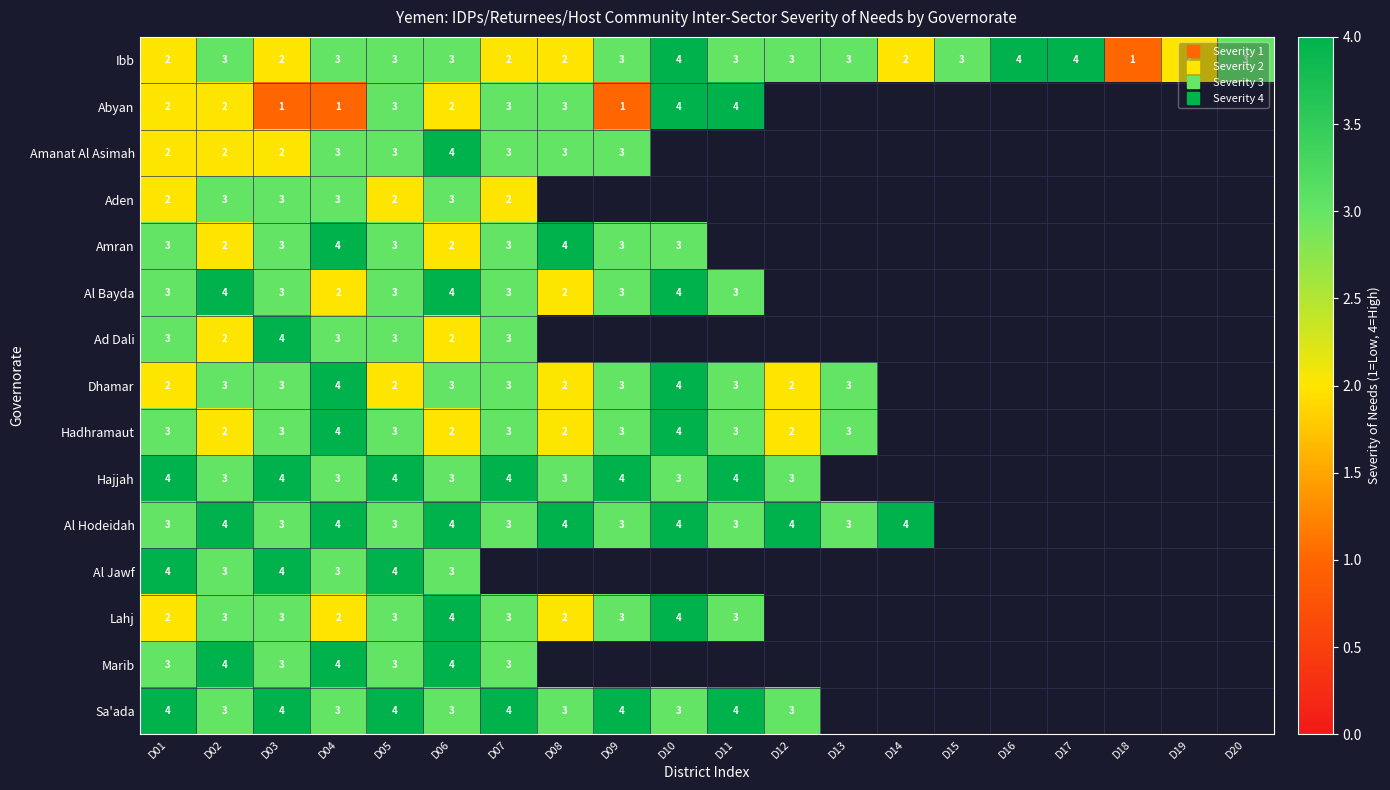

Which series has the widest spread of values?

Ibb